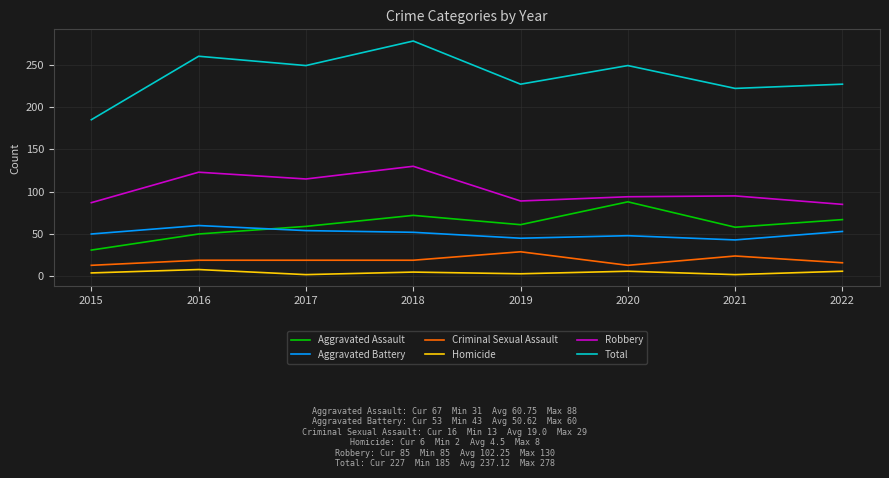

What is the difference between the maximum and minimum values in the Criminal Sexual Assault series?

16